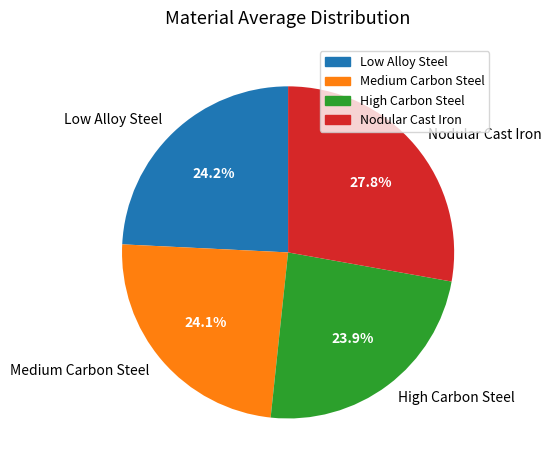

Does any single category account for the majority?

No